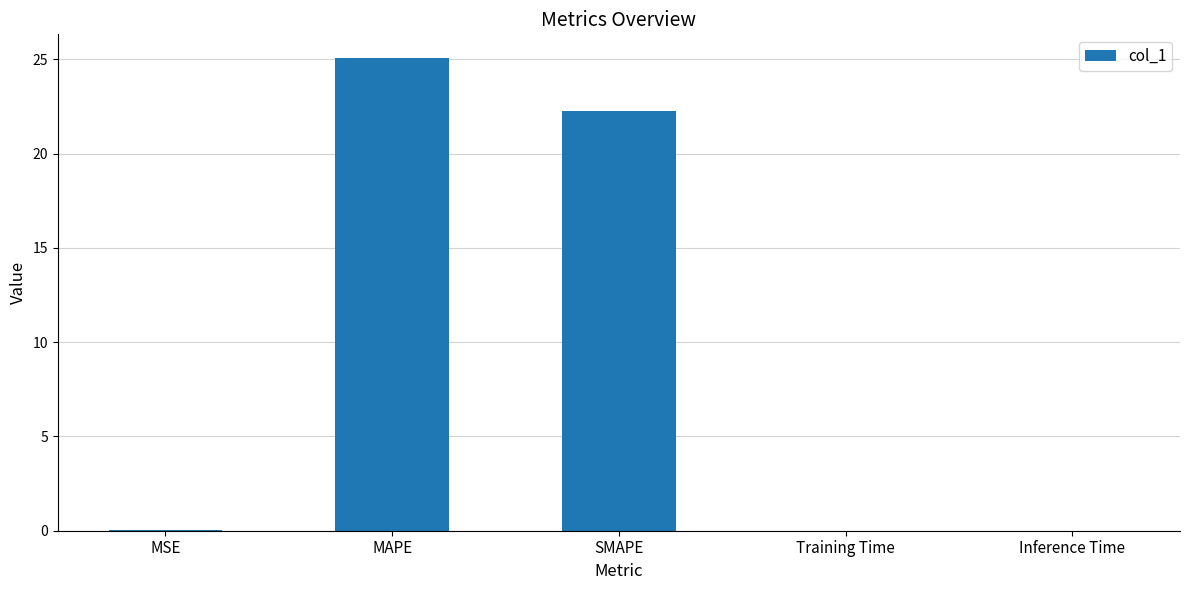

What is the sum of all values?

47.4